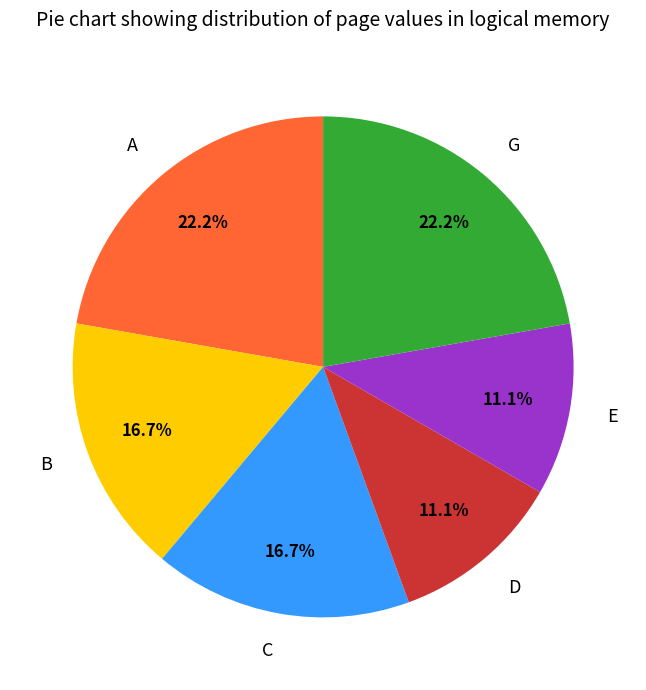

Count the number of slices in the pie.

6